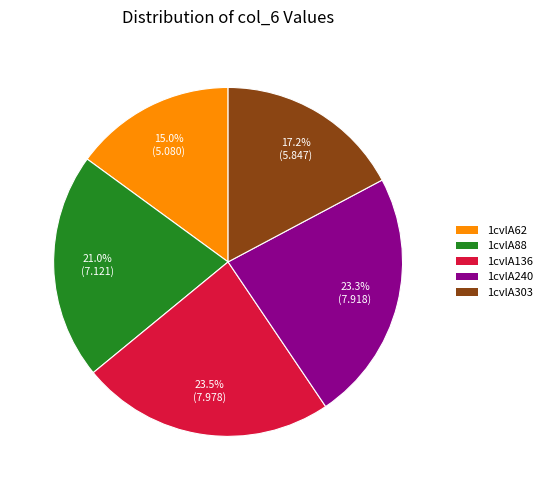

How many slices are in this pie chart?

5